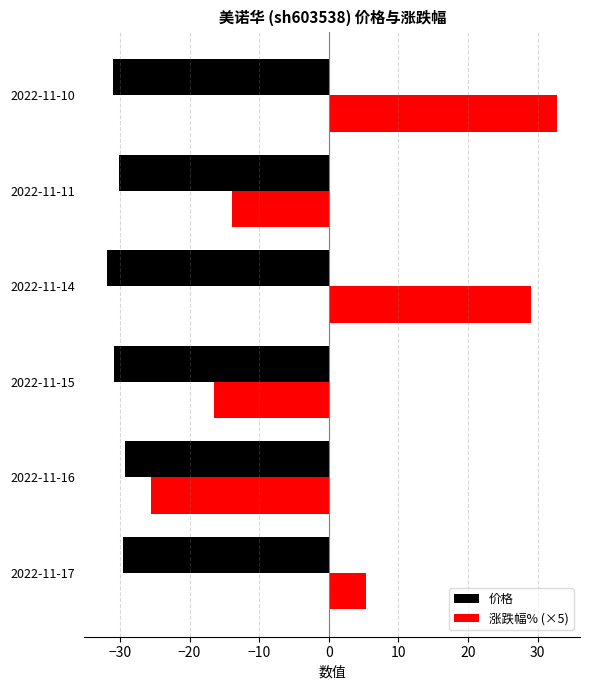

How many data points in 价格 are above -30?

2